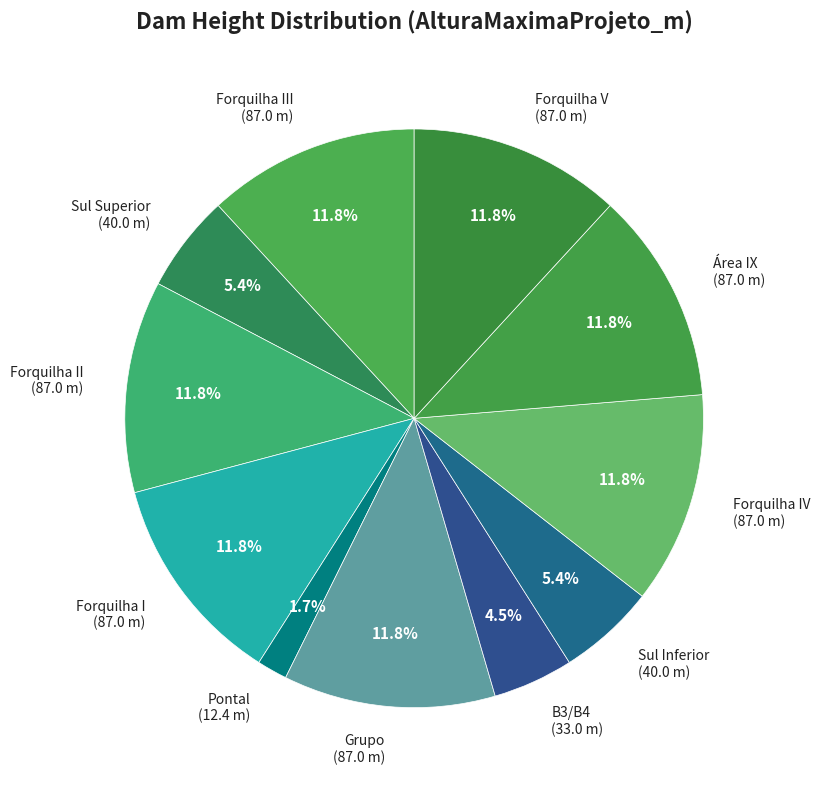

To the nearest percent, what percentage of the pie is Forquilha IV?

12%